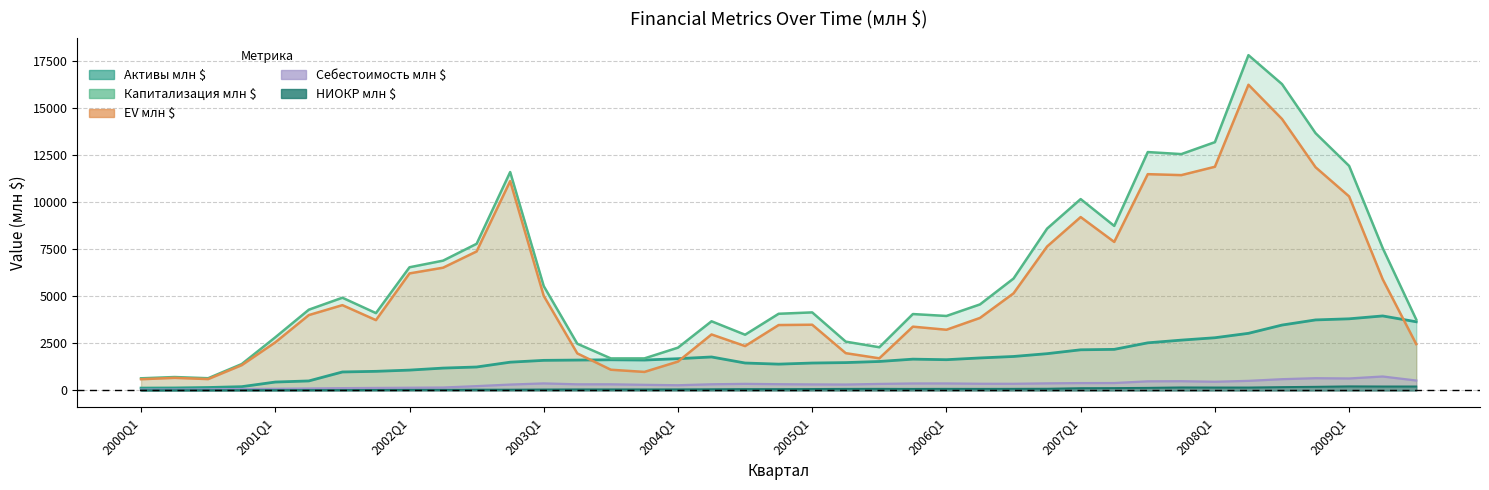

Between 2002Q2 and 2008Q2, which series saw the biggest shift?

Капитализация млн $